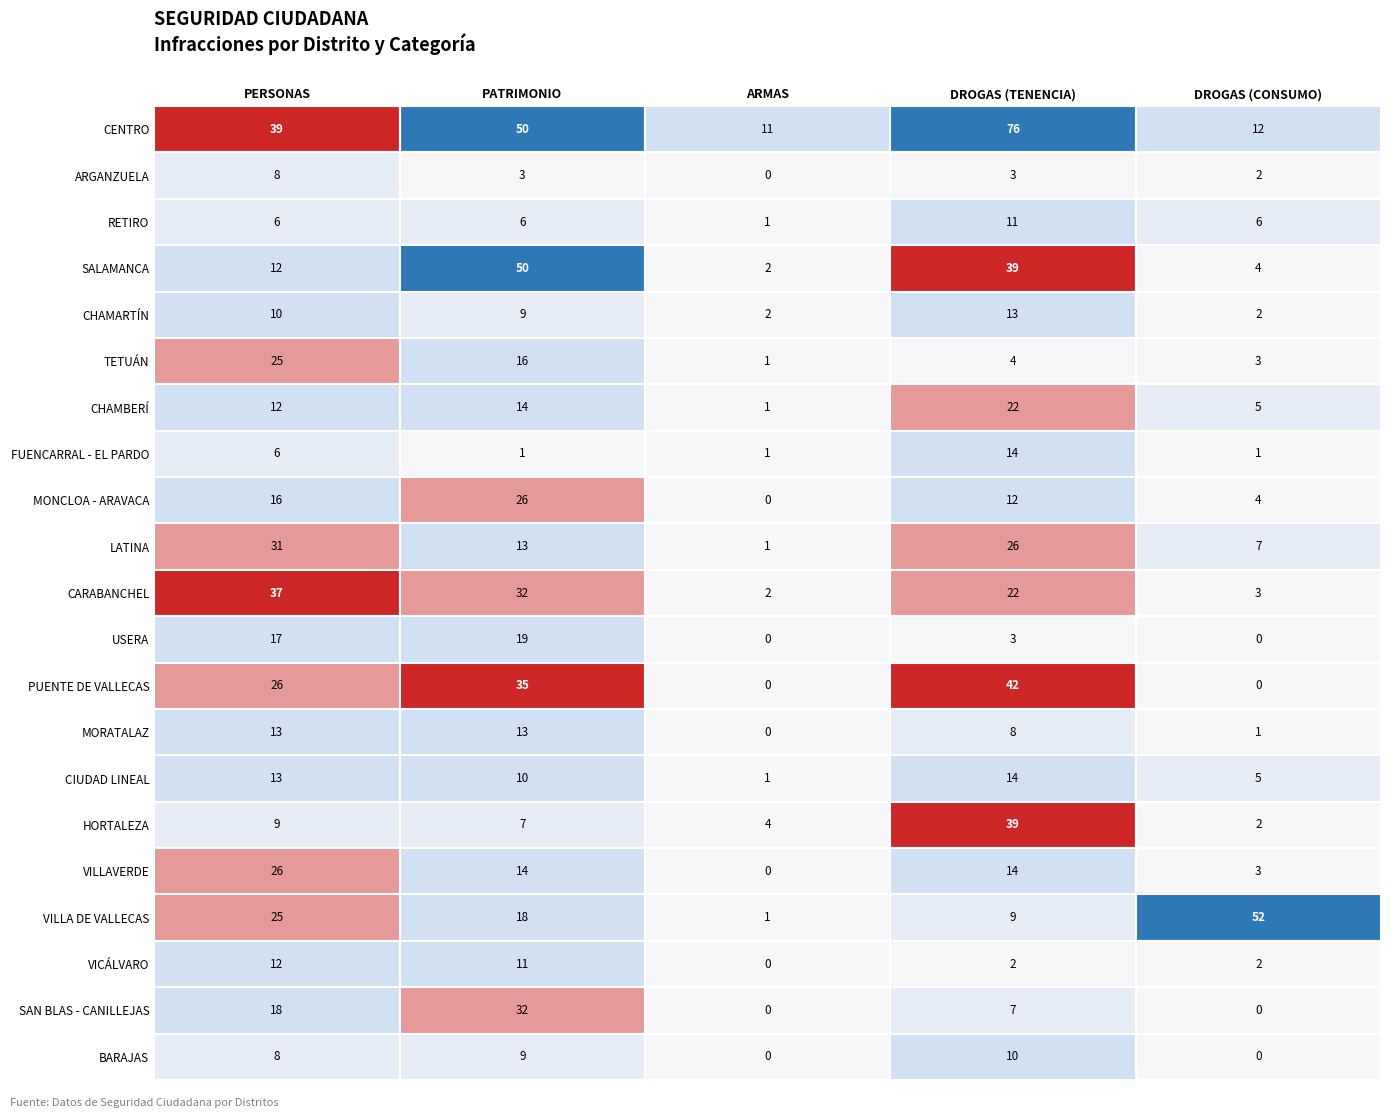

What is the total value across all series at POR TENENCIA DE DROGAS?

390